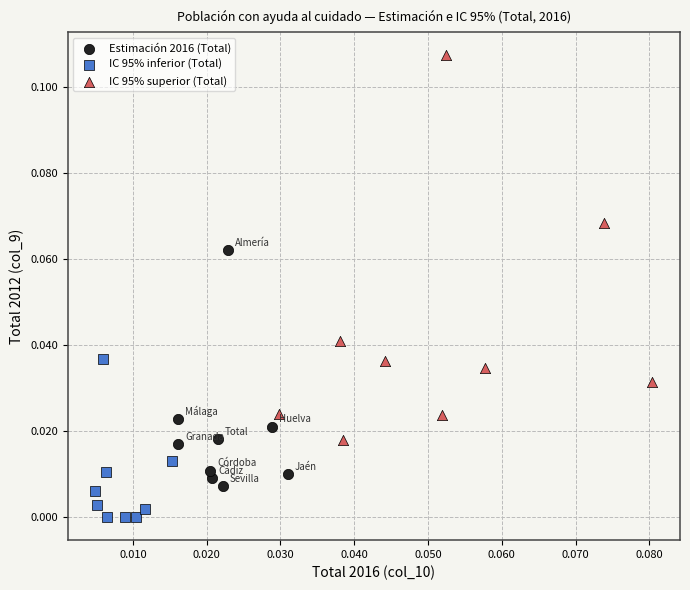

Which series has the largest Y range (max minus min)?

IC 95% superior (Total)